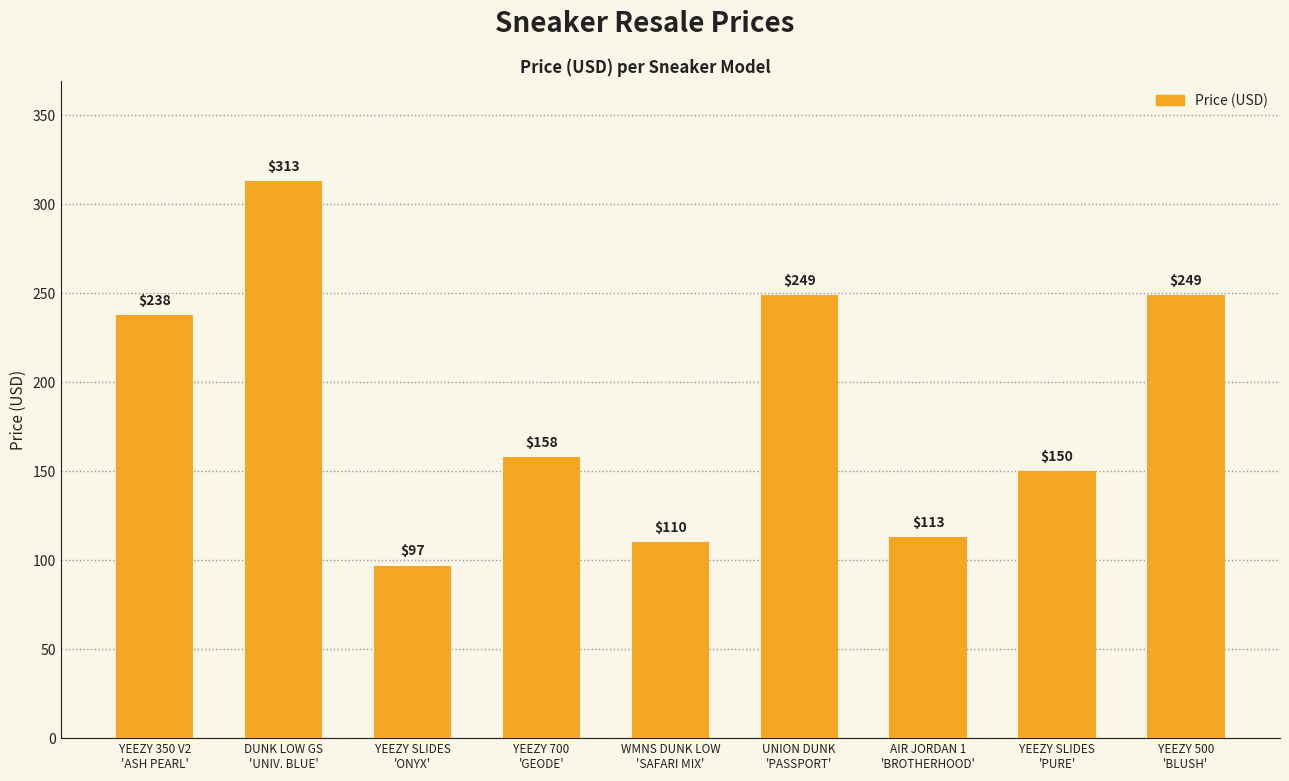

What is the label of the 7th bar from the right?

YEEZY SLIDES
'ONYX'